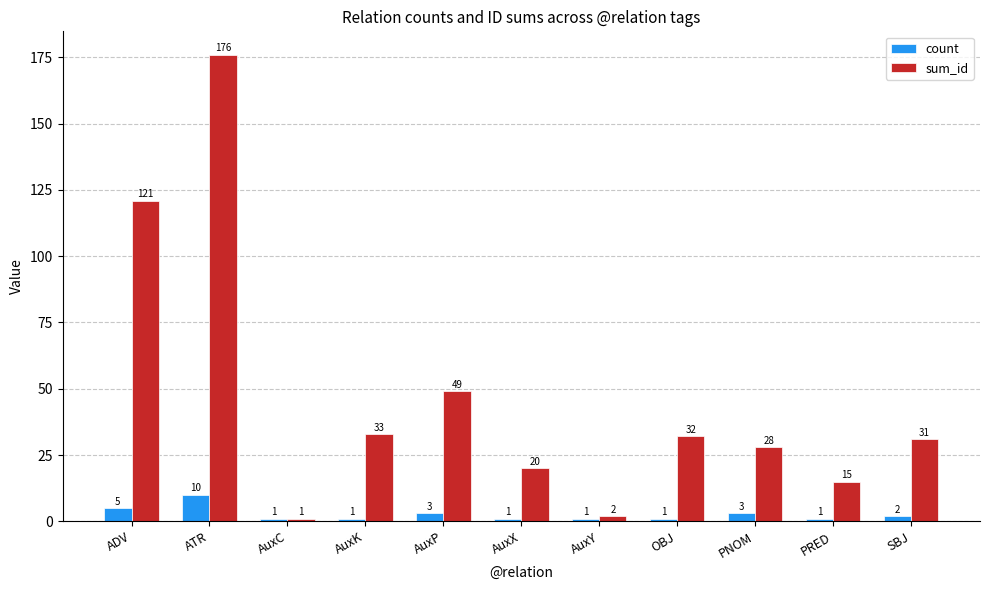

Is the value of sum_id at ATR greater than the value of count at AuxY?

Yes